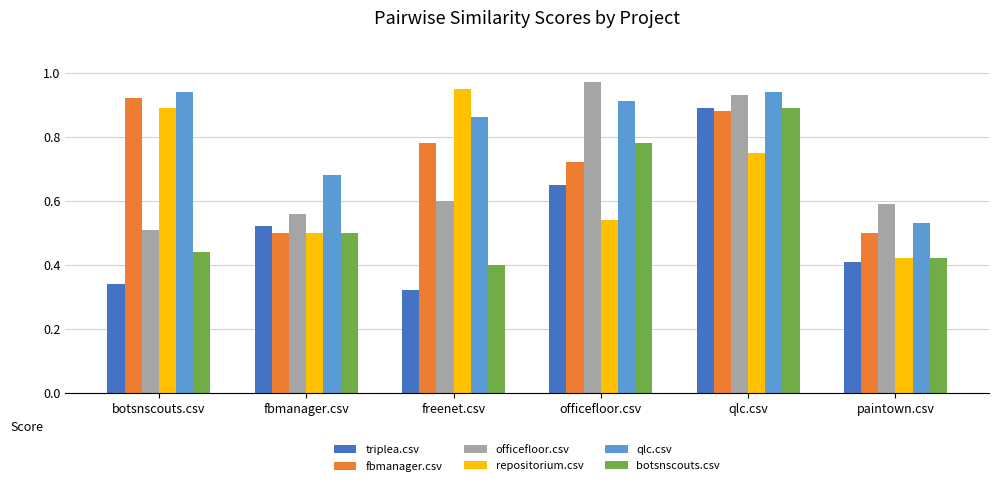

Rank the categories by triplea.csv value from highest to lowest.

qlc.csv, officefloor.csv, fbmanager.csv, paintown.csv, botsnscouts.csv, freenet.csv